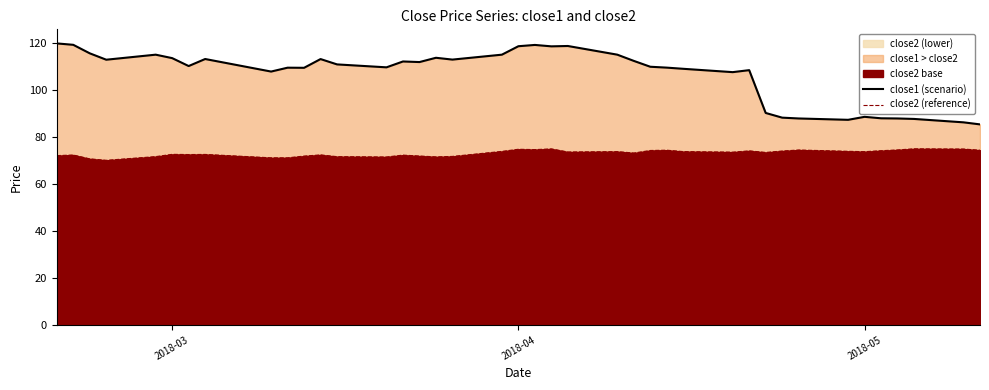

The close2 (lower) series shows 48.6 at 2018-03. True or false?

False